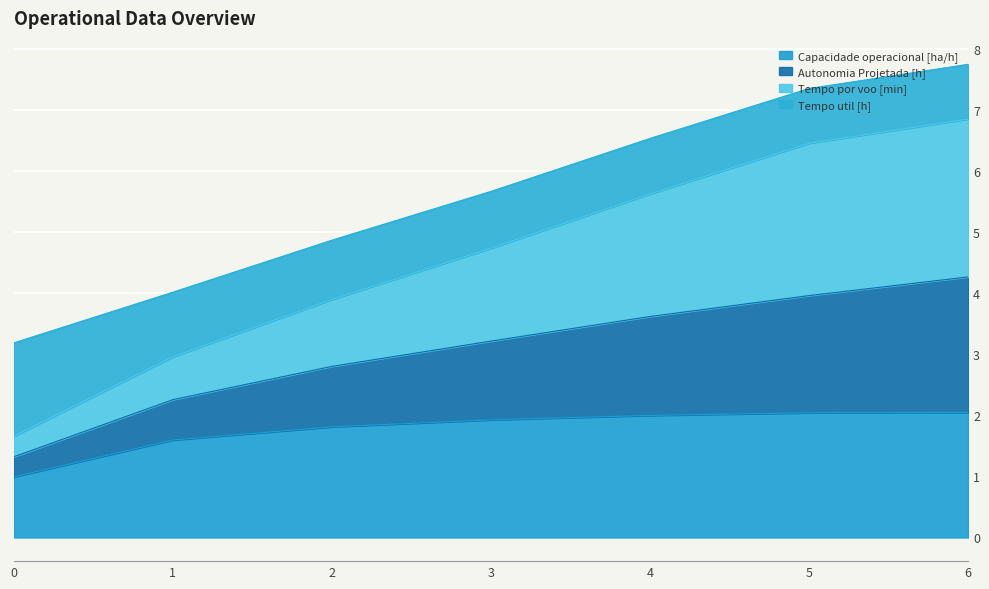

True or false: Tempo por voo [min] and Autonomia Projetada [h] intersect in this chart.

False